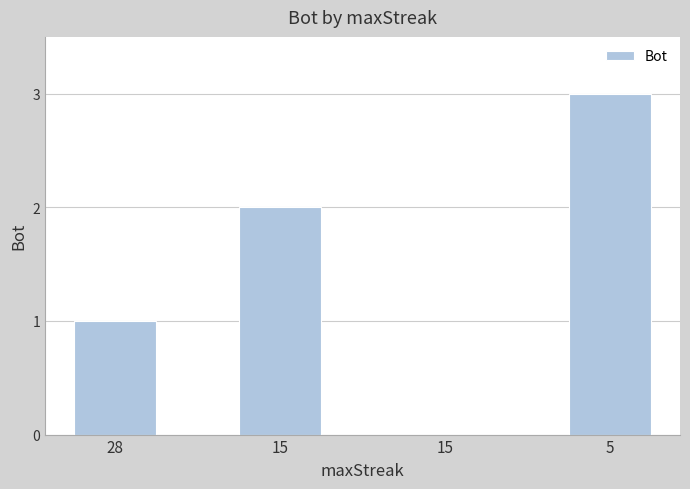

What is the difference between the maximum and minimum values?

3